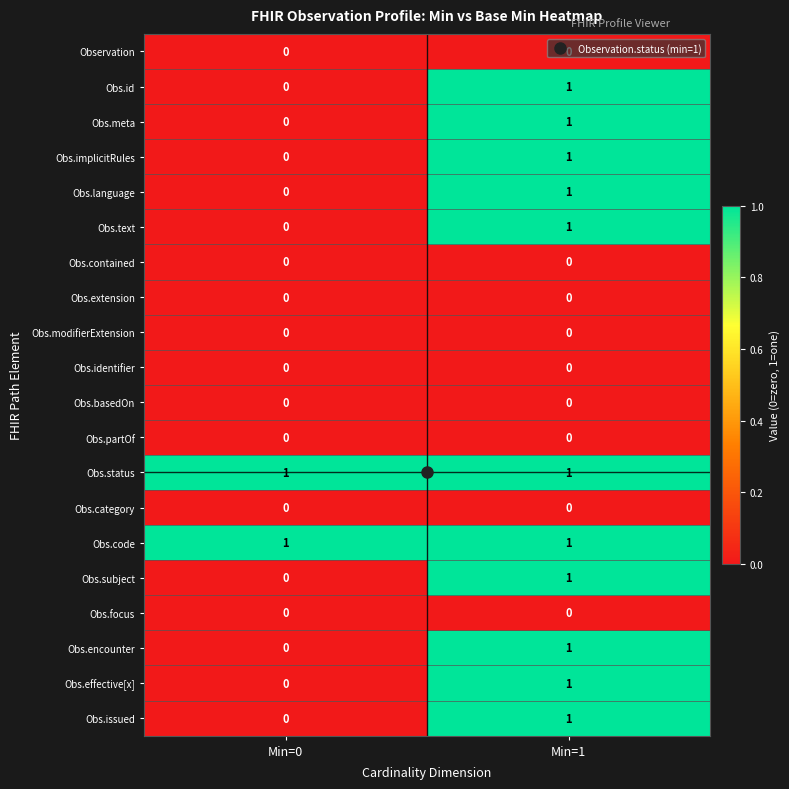

Rank the categories by Obs.id value from lowest to highest.

Min=0, Min=1